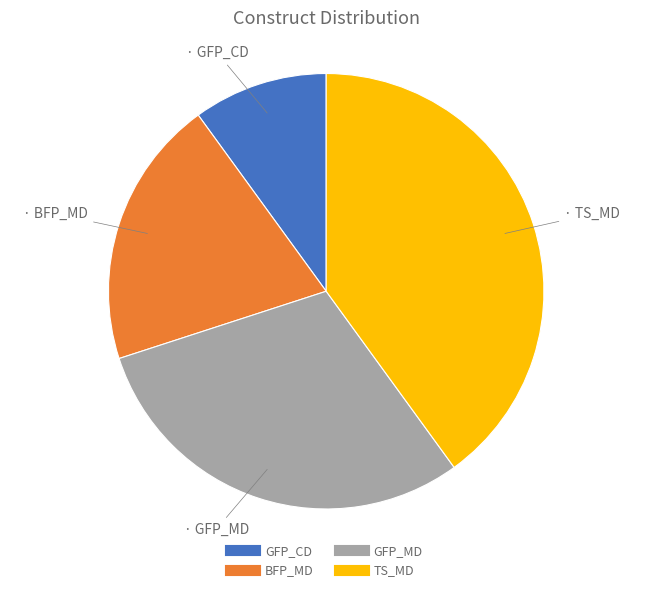

Does any single category account for the majority?

No